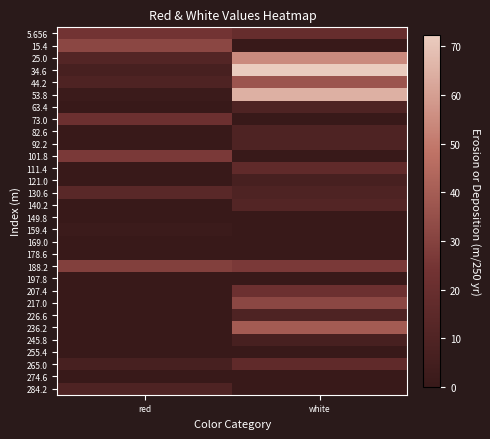

List the series in order of their peak value, highest first.

34.6, 53.8, 25.0, 236.2, 44.2, 15.4, 217.0, 188.2, 101.8, 5.656, 73.0, 207.4, 111.4, 265.0, 130.6, 140.2, 63.4, 82.6, 92.2, 226.6, 284.2, 121.0, 245.8, 159.4, 149.8, 169.0, 178.6, 197.8, 255.4, 274.6